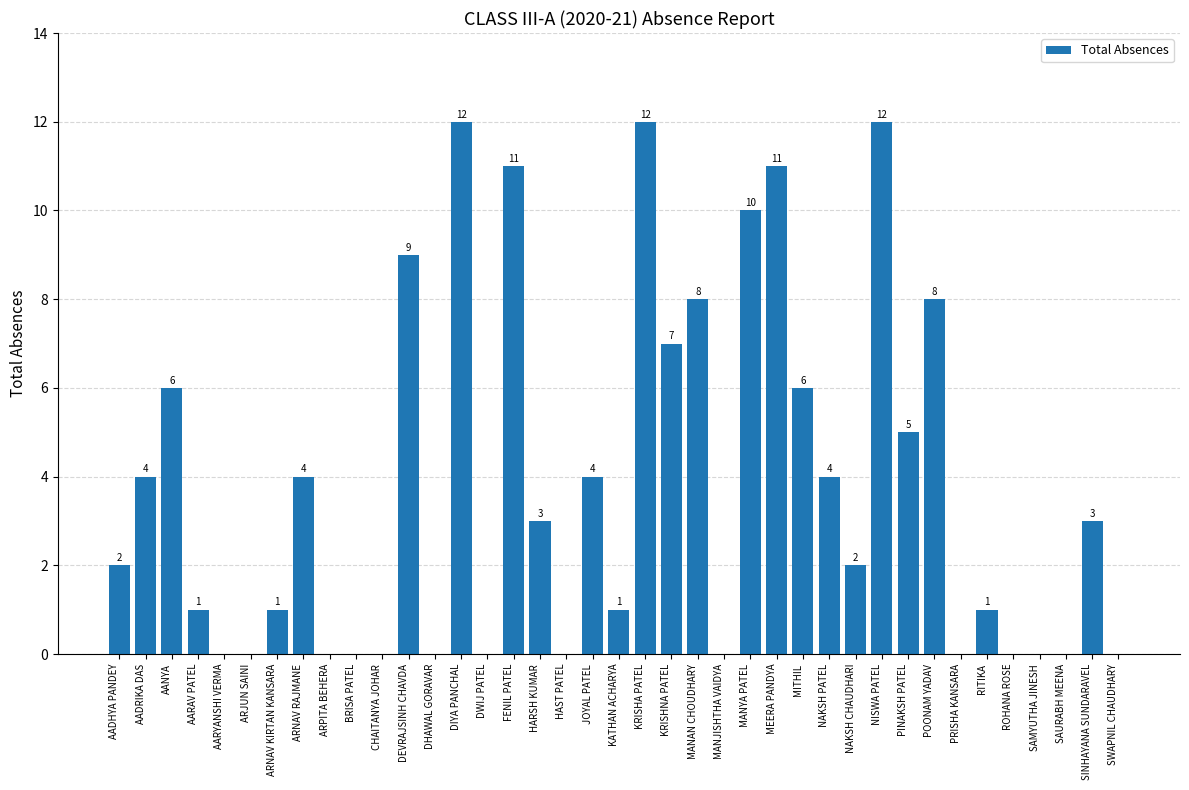

What is the difference between the values at PINAKSH PATEL and CHAITANYA JOHAR?

5